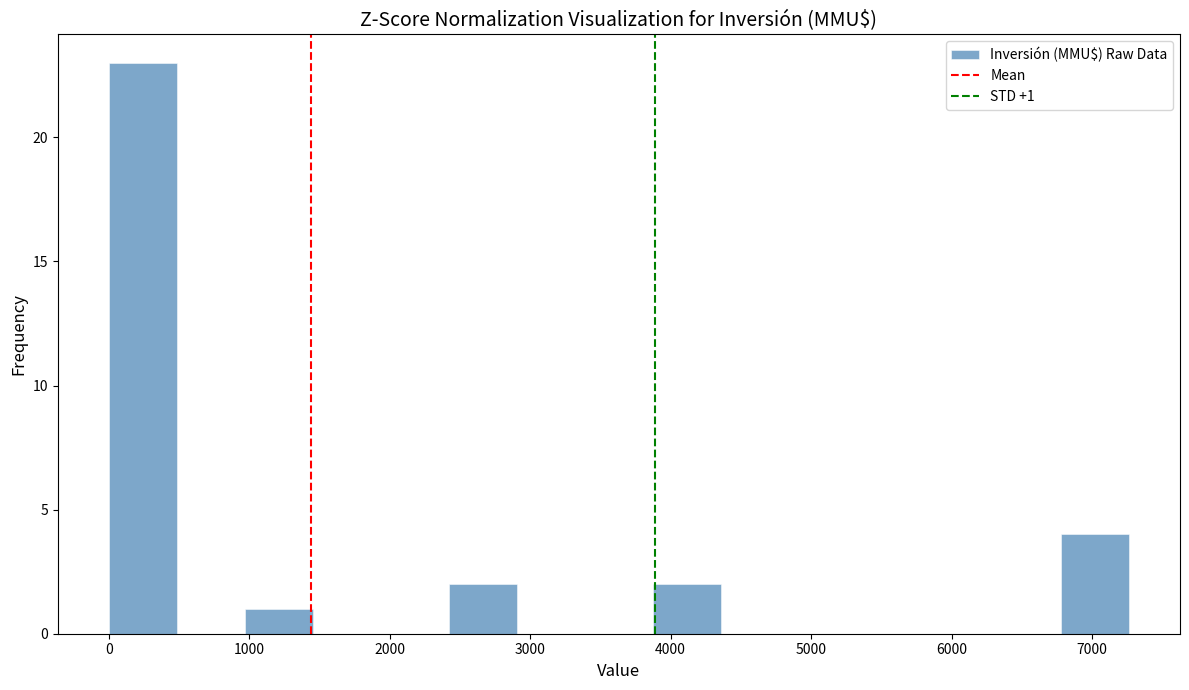

Which range on the x-axis has the tallest bar?

0 to 500